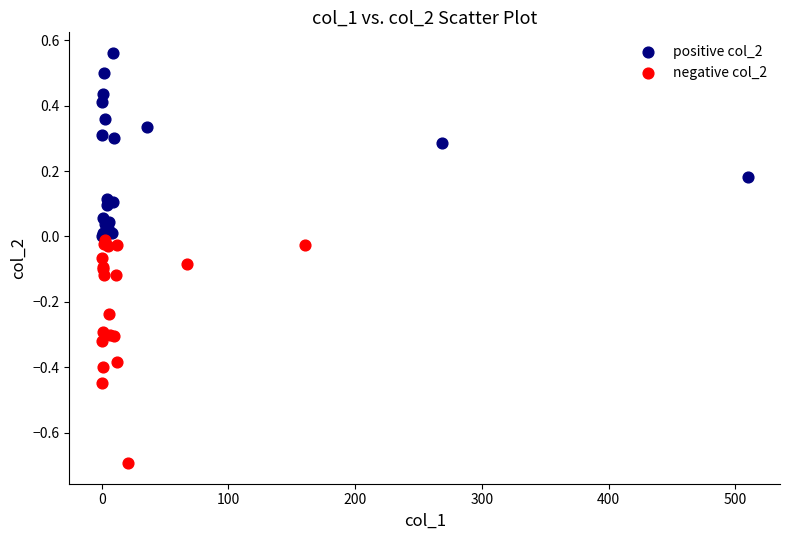

Which series contains the lowest Y value?

negative col_2